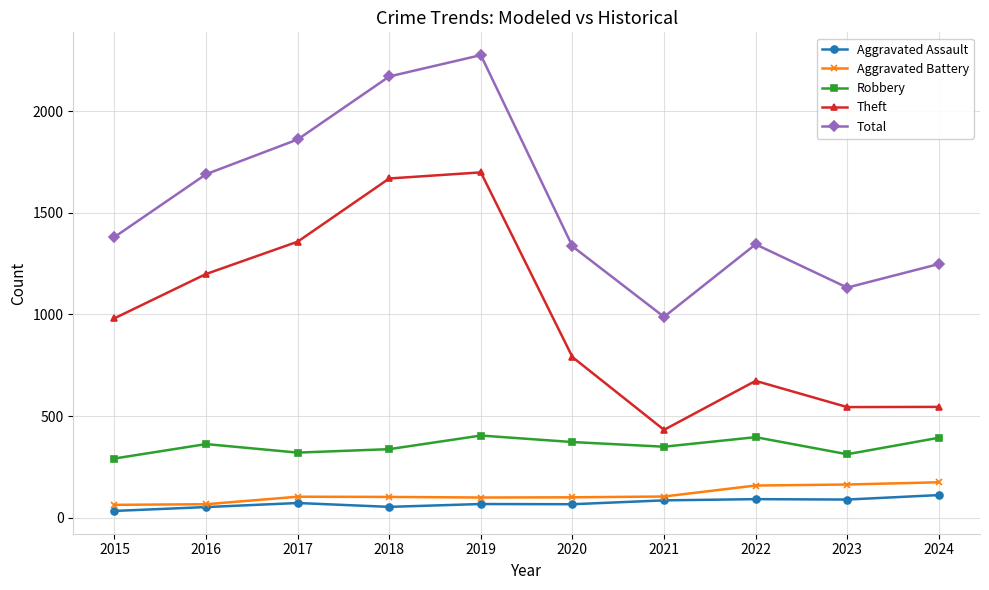

Which series has the largest total across all categories?

Total